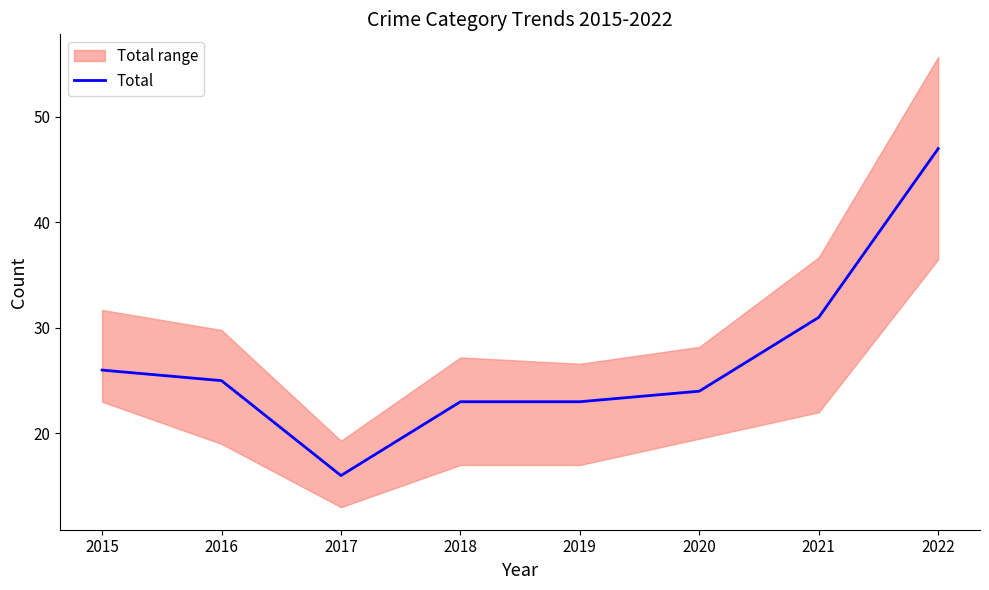

True or false: the data shows 25 at 2016.

True